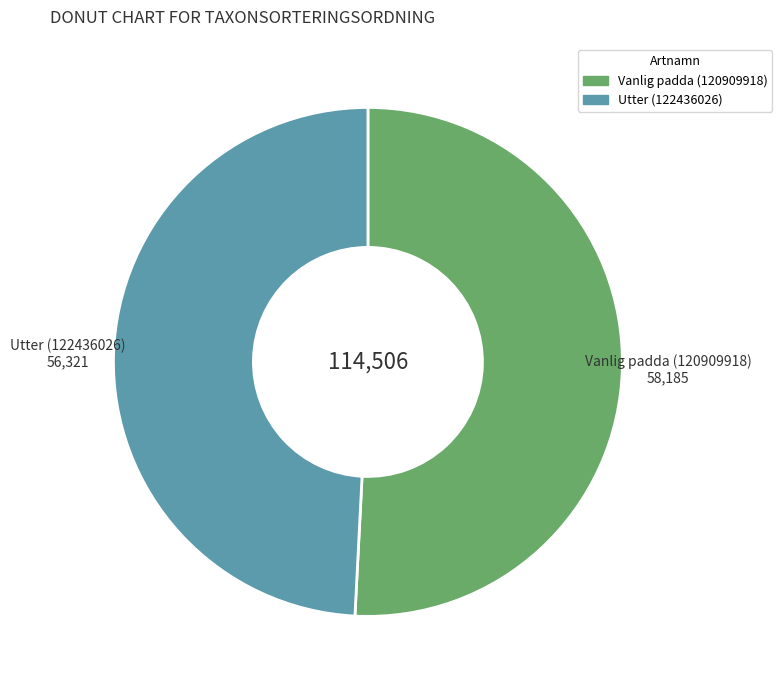

Rank the categories by value from highest to lowest.

Vanlig padda (120909918), Utter (122436026)